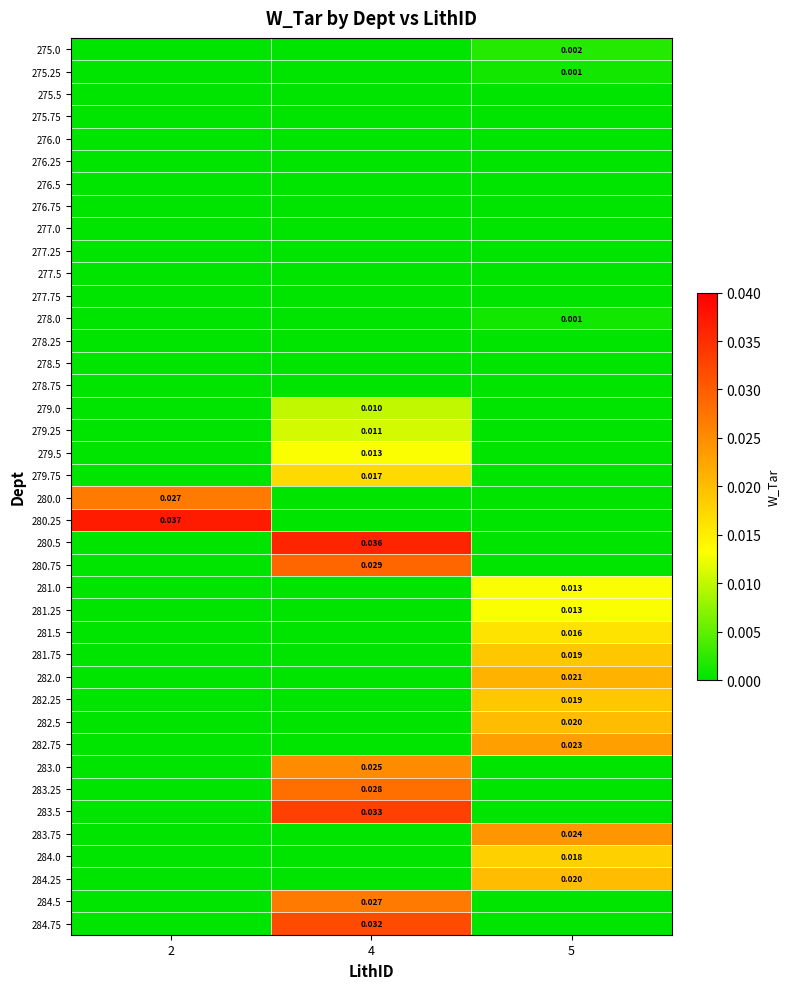

True or false: 277.25 has a value of 0.0 at 4.

True